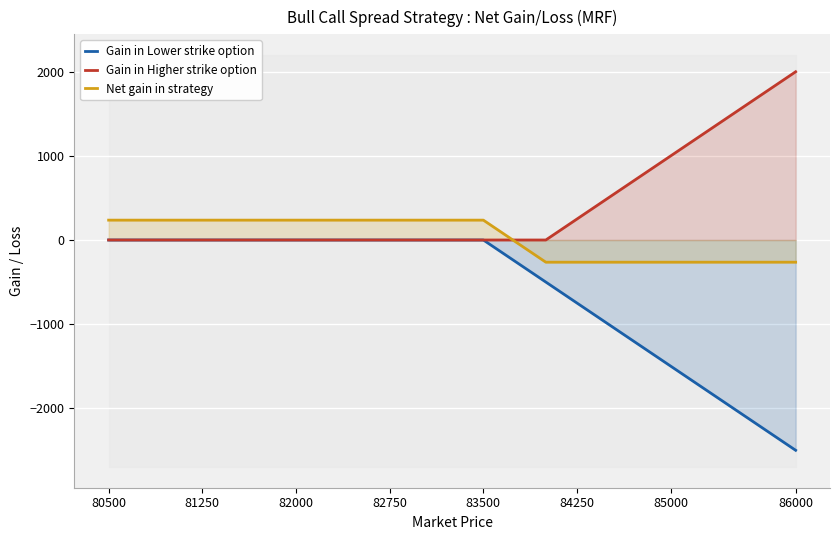

What is the difference between the maximum and minimum values in the Net gain in strategy series?

500.0